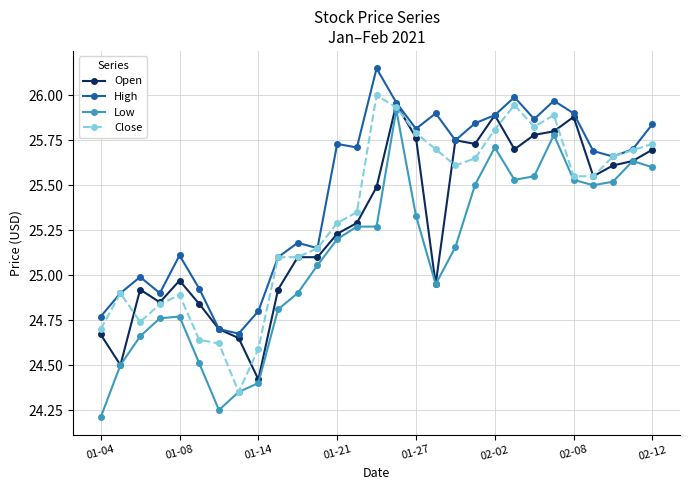

True or false: High has more than 2 interior local peaks.

True